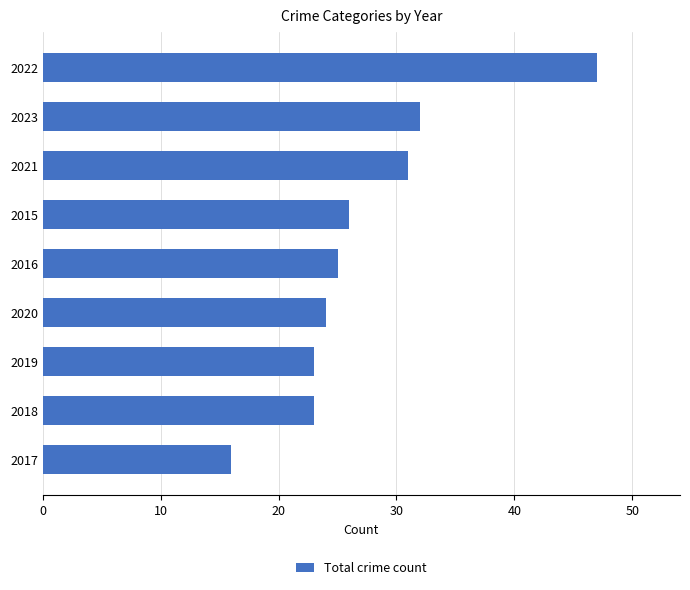

Which label corresponds to the largest value in the chart?

2022